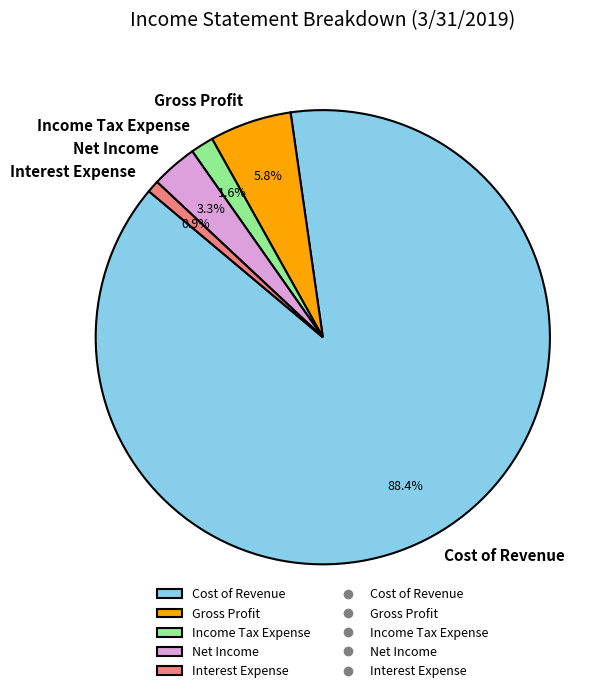

Rank the categories by value from highest to lowest.

Cost of Revenue, Gross Profit, Net Income, Income Tax Expense, Interest Expense